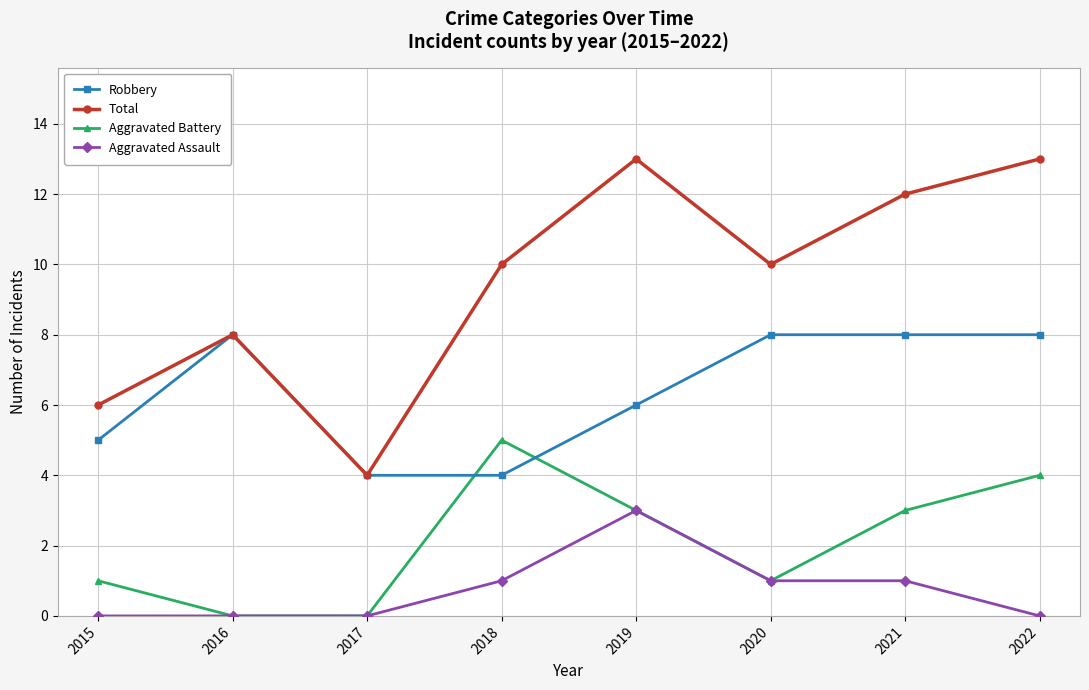

Reading left to right, extract all data points from this chart.

Robbery: 2015=5	2016=8	2017=4	2018=4	2019=6	2020=8	2021=8	2022=8
Total: 2015=6	2016=8	2017=4	2018=10	2019=13	2020=10	2021=12	2022=13
Aggravated Battery: 2015=1	2016=0	2017=0	2018=5	2019=3	2020=1	2021=3	2022=4
Aggravated Assault: 2015=0	2016=0	2017=0	2018=1	2019=3	2020=1	2021=1	2022=0